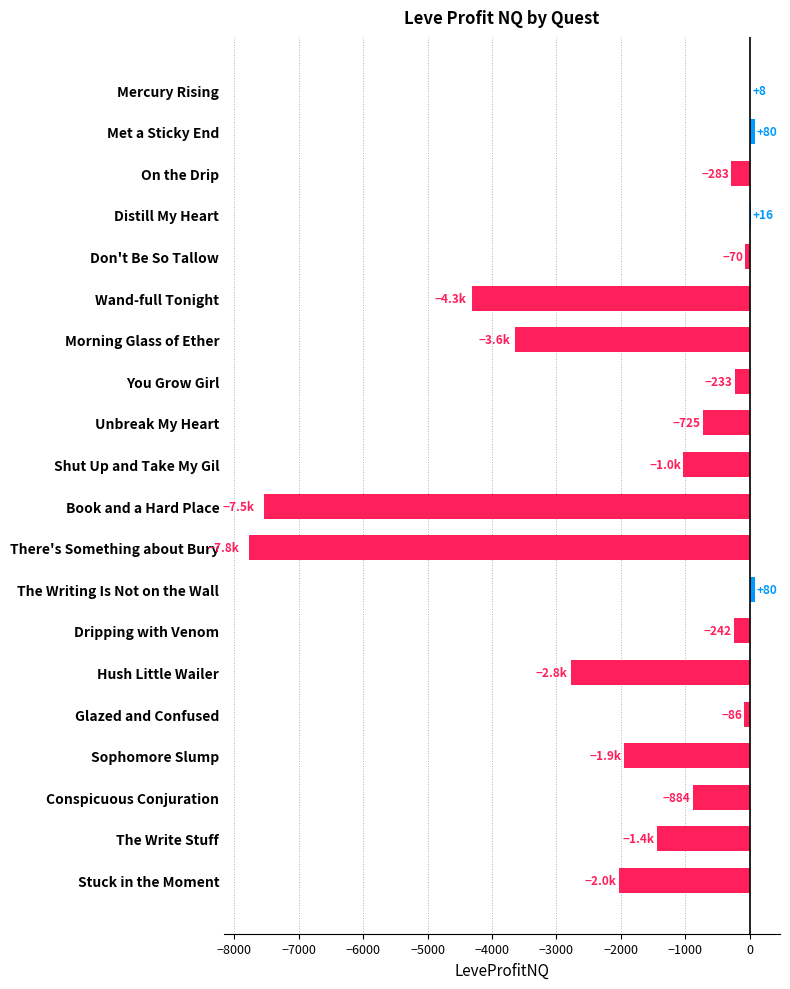

The value at Met a Sticky End is 79.8. True or false?

True